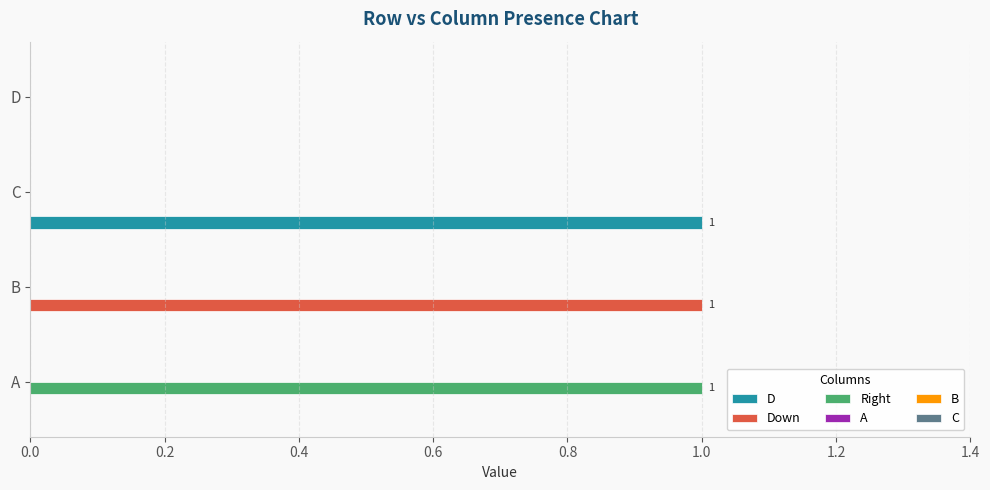

How many data points does each series have?

4